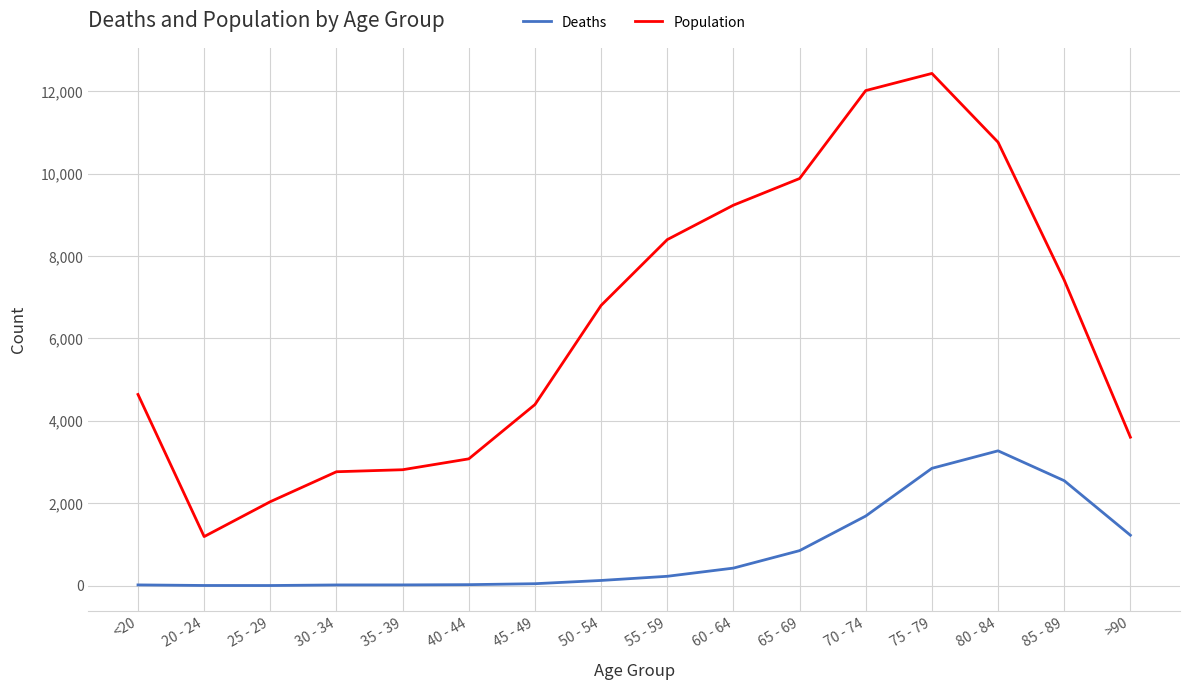

True or false: Population has a value of 1309 at 25 - 29.

False